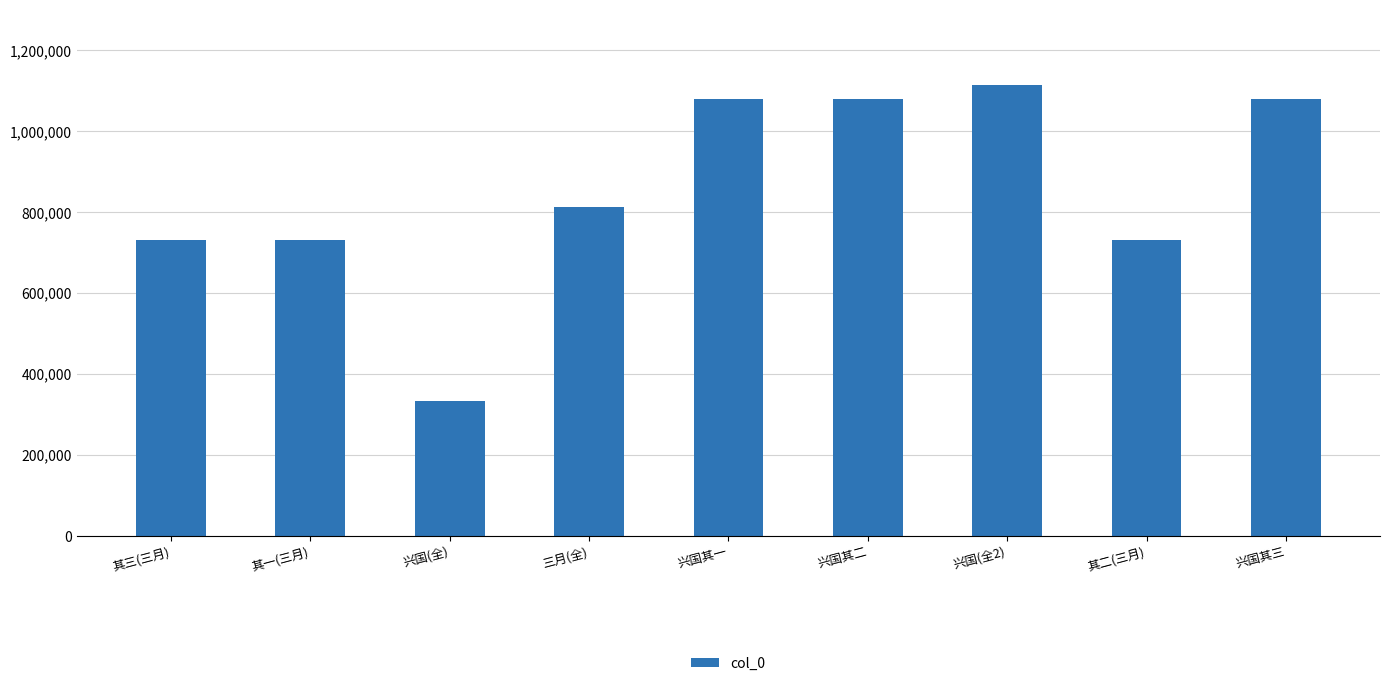

Count the number of categories in the chart.

9